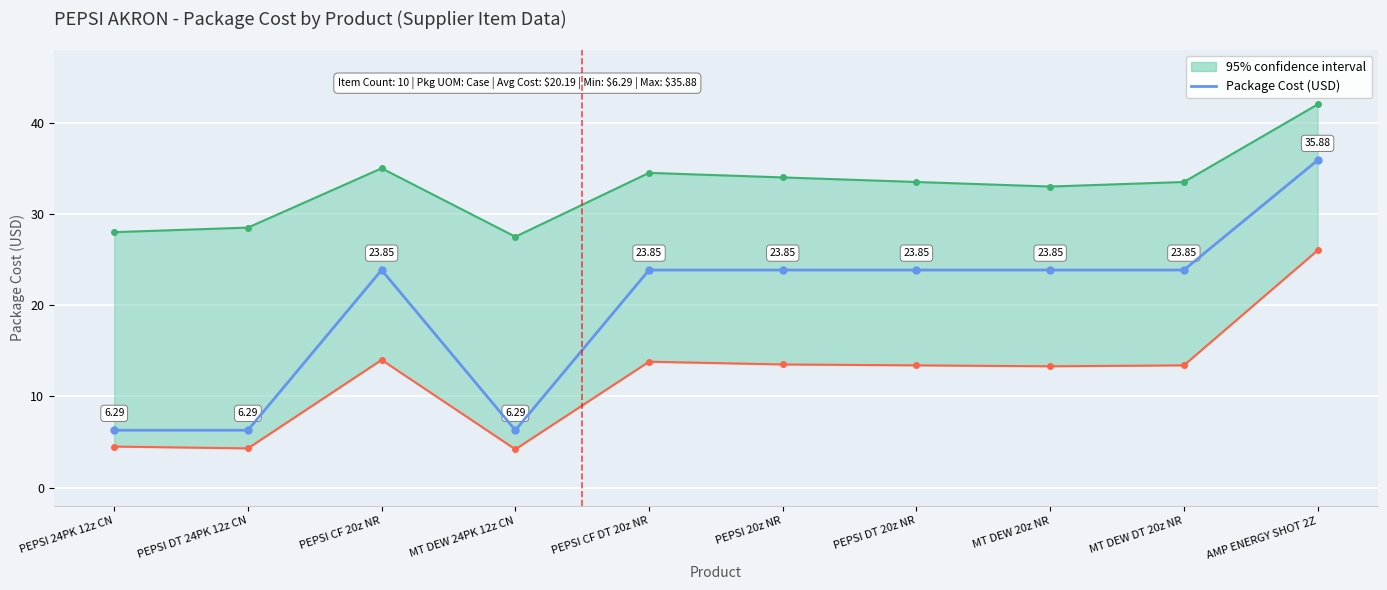

Where is the data nearest to the value 21?

PEPSI CF 20z NR